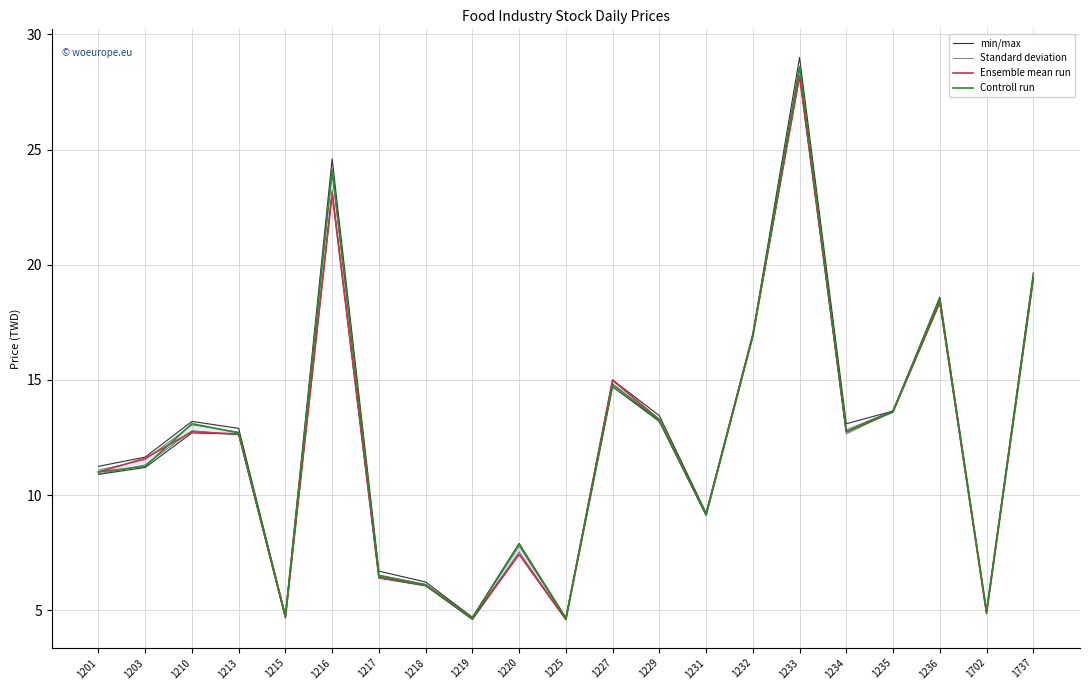

Reading left to right, extract all data points from this chart.

min/max: 1201=11.2	1203=11.7	1210=13.2	1213=12.9	1215=4.8	1216=24.6	1217=6.7	1218=6.2	1219=4.7	1220=7.9	1225=4.7	1227=15.0	1229=13.4	1231=9.2	1232=17.0	1233=29.0	1234=13.1	1235=13.7	1236=18.6	1702=5.0	1737=19.6
Standard deviation: 1201=10.9	1203=11.3	1210=12.8	1213=12.6	1215=4.7	1216=23.2	1217=6.4	1218=6.1	1219=4.6	1220=7.5	1225=4.6	1227=14.8	1229=13.2	1231=9.1	1232=16.9	1233=28.2	1234=12.7	1235=13.6	1236=18.4	1702=4.9	1737=19.4
Ensemble mean run: 1201=11.0	1203=11.6	1210=12.8	1213=12.7	1215=4.7	1216=23.1	1217=6.4	1218=6.1	1219=4.7	1220=7.4	1225=4.6	1227=15.0	1229=13.2	1231=9.2	1232=16.9	1233=28.2	1234=12.8	1235=13.7	1236=18.4	1702=4.9	1737=19.4
Controll run: 1201=11.0	1203=11.2	1210=13.1	1213=12.7	1215=4.7	1216=24.1	1217=6.5	1218=6.1	1219=4.7	1220=7.9	1225=4.6	1227=14.8	1229=13.2	1231=9.2	1232=16.9	1233=28.6	1234=12.8	1235=13.7	1236=18.5	1702=5.0	1737=19.4